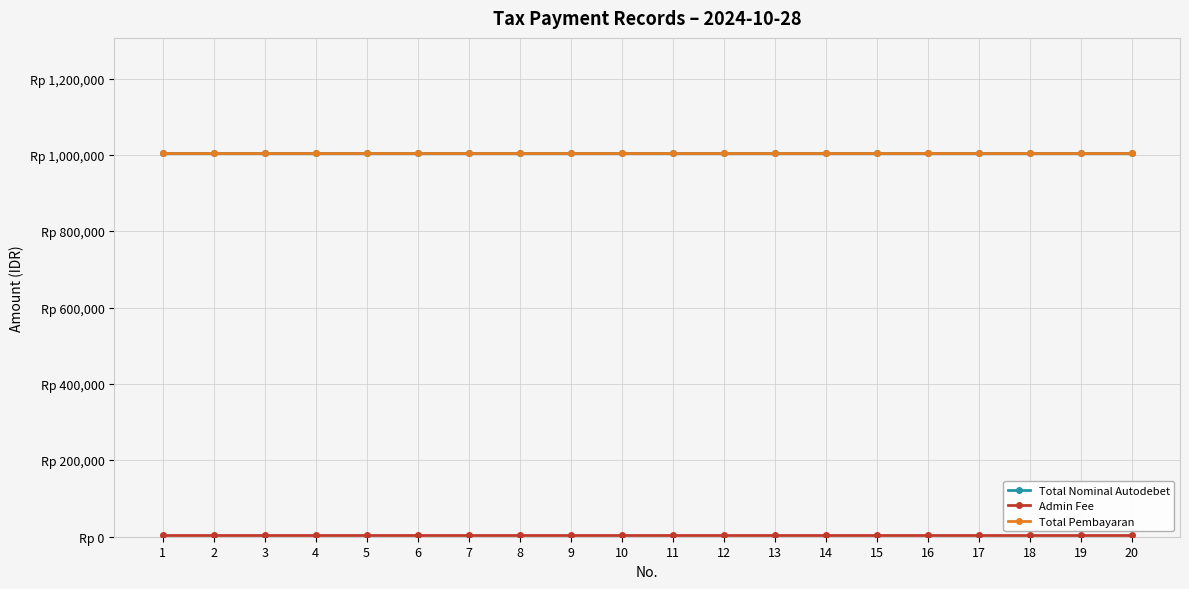

Is this an area chart (filled region under the line)?

No